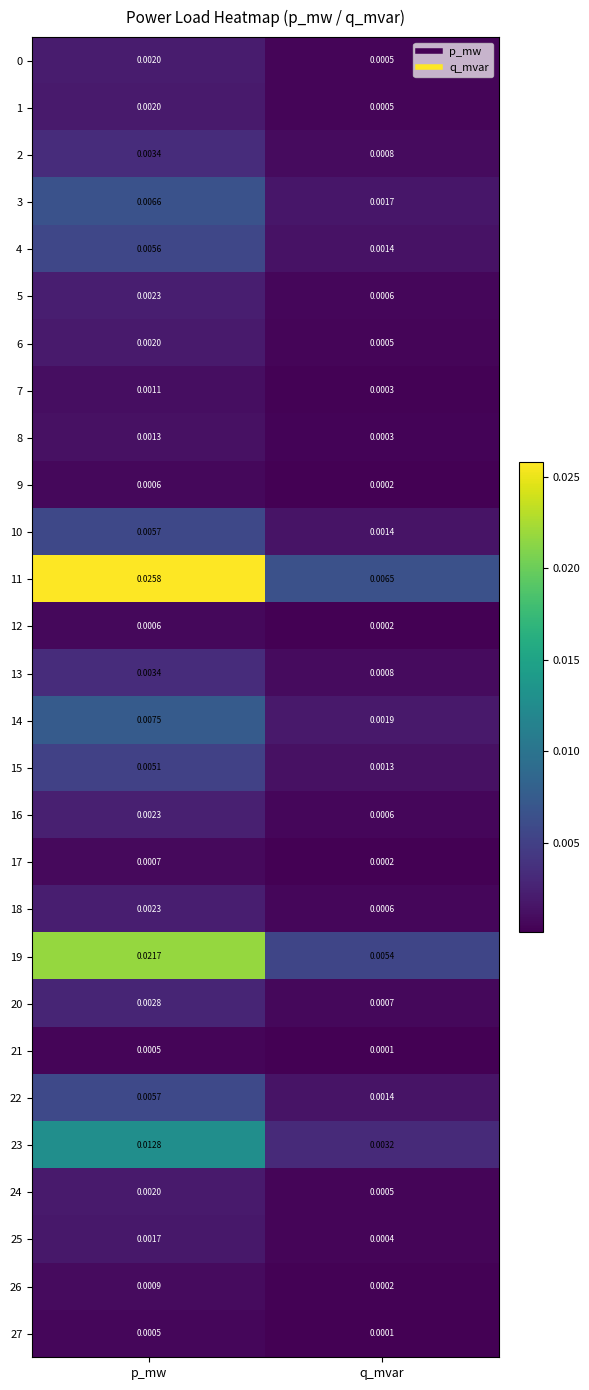

Rank the categories by 7 value from highest to lowest.

p_mw, q_mvar